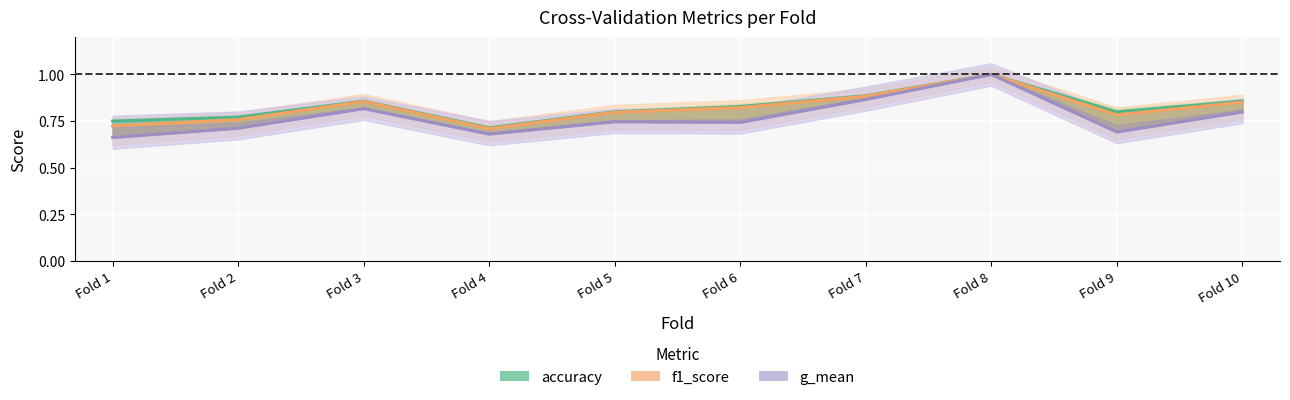

What are all the series names shown in the legend?

accuracy, f1_score, g_mean